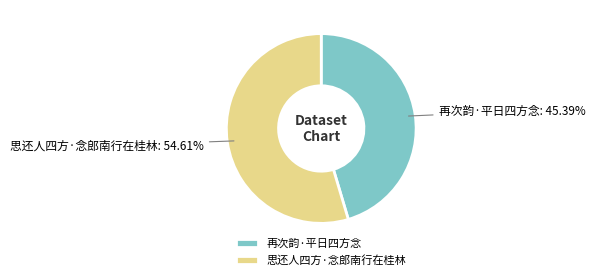

Is there any slice that represents more than half of the pie?

Yes